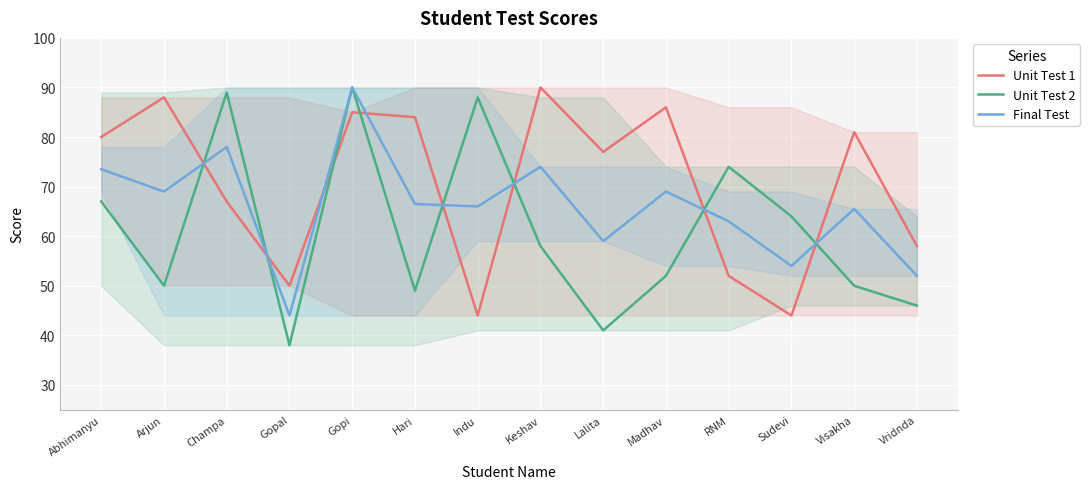

What is the label of the 14th point from the left?

Vridnda